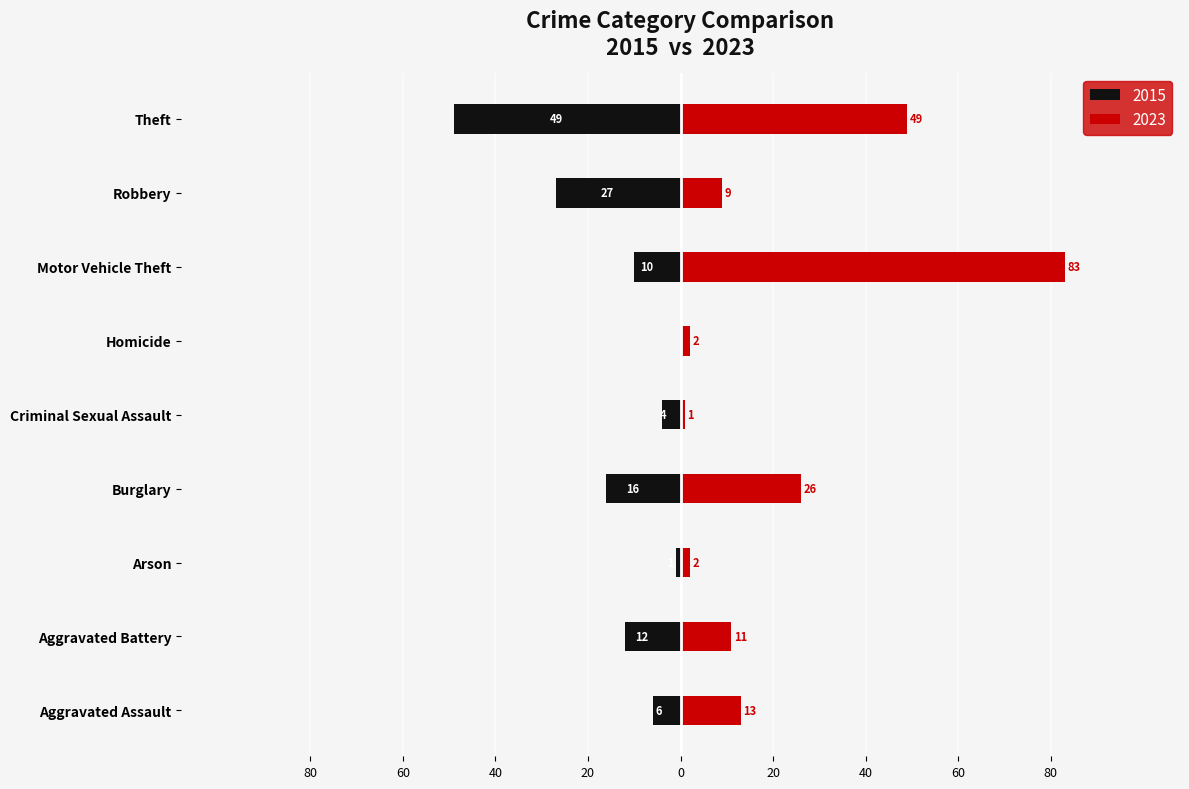

Reading left to right, list all the values displayed in this chart.

2015: Aggravated Assault=-6	Aggravated Battery=-12	Arson=-1	Burglary=-16	Criminal Sexual Assault=-4	Homicide=0	Motor Vehicle Theft=-10	Robbery=-27	Theft=-49
2023: Aggravated Assault=13	Aggravated Battery=11	Arson=2	Burglary=26	Criminal Sexual Assault=1	Homicide=2	Motor Vehicle Theft=83	Robbery=9	Theft=49